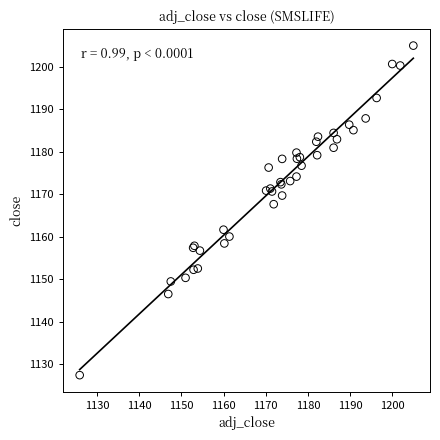

What Y value in the scatter plot is closest to 1166?

1167.6